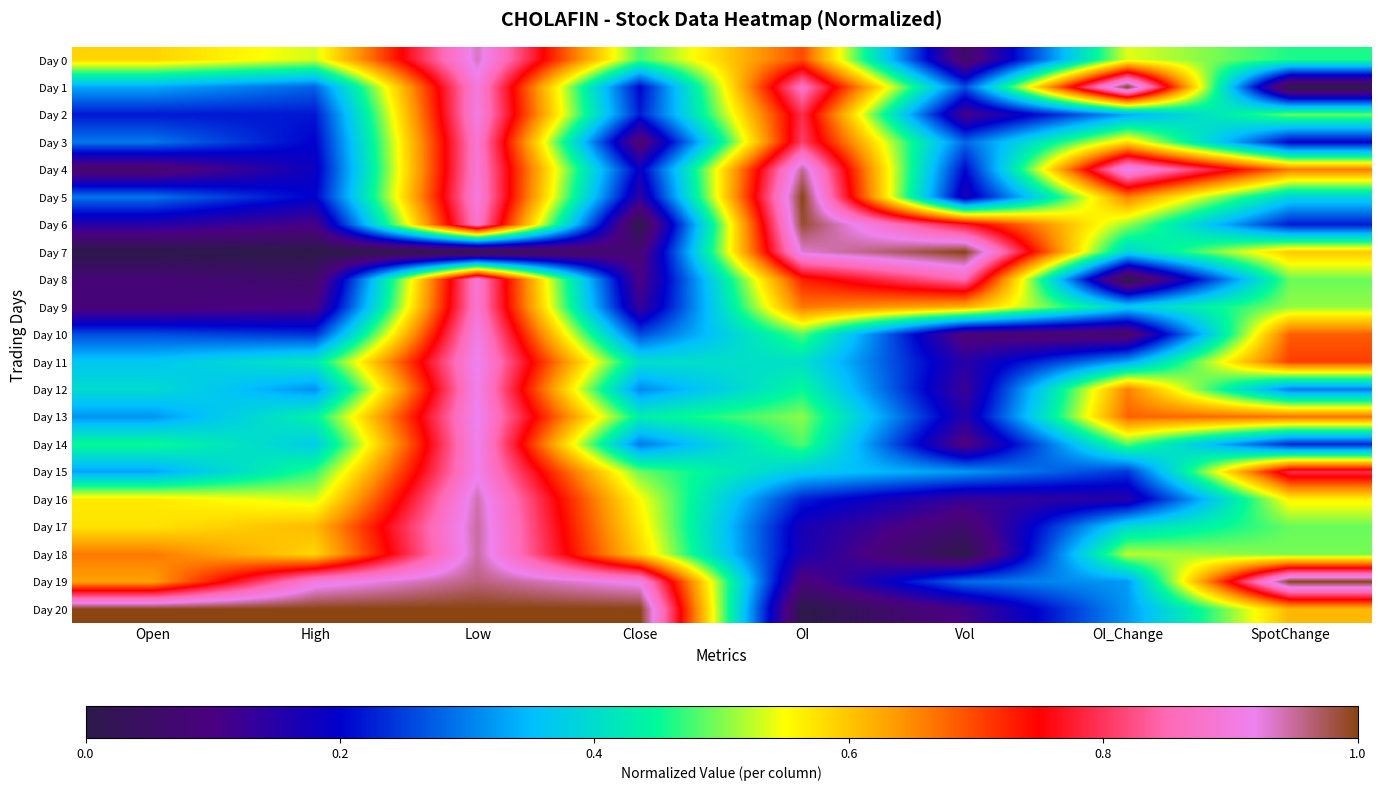

Reading right to left, transcribe all the data shown in this chart.

Day 0: SpotChange=0.5	OI_Change=0.5	Vol=0.1	OI=0.7	Close=0.5	Low=0.9	High=0.5	Open=0.6
Day 1: SpotChange=0.0	OI_Change=1.0	Vol=0.3	OI=0.9	Close=0.2	Low=0.9	High=0.3	Open=0.3
Day 2: SpotChange=0.5	OI_Change=0.3	Vol=0.1	OI=0.8	Close=0.2	Low=0.9	High=0.2	Open=0.2
Day 3: SpotChange=0.2	OI_Change=0.6	Vol=0.3	OI=0.8	Close=0.1	Low=0.9	High=0.2	Open=0.3
Day 4: SpotChange=0.7	OI_Change=0.9	Vol=0.2	OI=1.0	Close=0.2	Low=0.9	High=0.2	Open=0.1
Day 5: SpotChange=0.4	OI_Change=0.7	Vol=0.2	OI=1.0	Close=0.1	Low=0.9	High=0.2	Open=0.3
Day 6: SpotChange=0.2	OI_Change=0.5	Vol=0.8	OI=1.0	Close=0.0	Low=0.9	High=0.1	Open=0.1
Day 7: SpotChange=0.6	OI_Change=0.4	Vol=1.0	OI=0.9	Close=0.1	Low=0.0	High=0.0	Open=0.0
Day 8: SpotChange=0.5	OI_Change=0.0	Vol=0.9	OI=0.7	Close=0.1	Low=0.9	High=0.1	Open=0.1
Day 9: SpotChange=0.5	OI_Change=0.4	Vol=0.6	OI=0.7	Close=0.1	Low=0.9	High=0.1	Open=0.1
Day 10: SpotChange=0.7	OI_Change=0.1	Vol=0.1	OI=0.5	Close=0.3	Low=0.9	High=0.2	Open=0.3
Day 11: SpotChange=0.7	OI_Change=0.3	Vol=0.1	OI=0.4	Close=0.4	Low=0.9	High=0.4	Open=0.4
Day 12: SpotChange=0.3	OI_Change=0.7	Vol=0.1	OI=0.4	Close=0.3	Low=0.9	High=0.3	Open=0.4
Day 13: SpotChange=0.7	OI_Change=0.7	Vol=0.2	OI=0.5	Close=0.4	Low=0.9	High=0.4	Open=0.3
Day 14: SpotChange=0.2	OI_Change=0.5	Vol=0.1	OI=0.5	Close=0.3	Low=0.9	High=0.4	Open=0.5
Day 15: SpotChange=0.8	OI_Change=0.2	Vol=0.3	OI=0.4	Close=0.5	Low=0.9	High=0.5	Open=0.3
Day 16: SpotChange=0.6	OI_Change=0.2	Vol=0.1	OI=0.2	Close=0.6	Low=0.9	High=0.5	Open=0.6
Day 17: SpotChange=0.5	OI_Change=0.4	Vol=0.1	OI=0.2	Close=0.6	Low=0.9	High=0.6	Open=0.6
Day 18: SpotChange=0.5	OI_Change=0.5	Vol=0.0	OI=0.2	Close=0.6	Low=0.9	High=0.6	Open=0.7
Day 19: SpotChange=1.0	OI_Change=0.3	Vol=0.3	OI=0.1	Close=0.9	Low=1.0	High=0.9	Open=0.6
Day 20: SpotChange=0.6	OI_Change=0.3	Vol=0.1	OI=0.0	Close=1.0	Low=1.0	High=1.0	Open=1.0